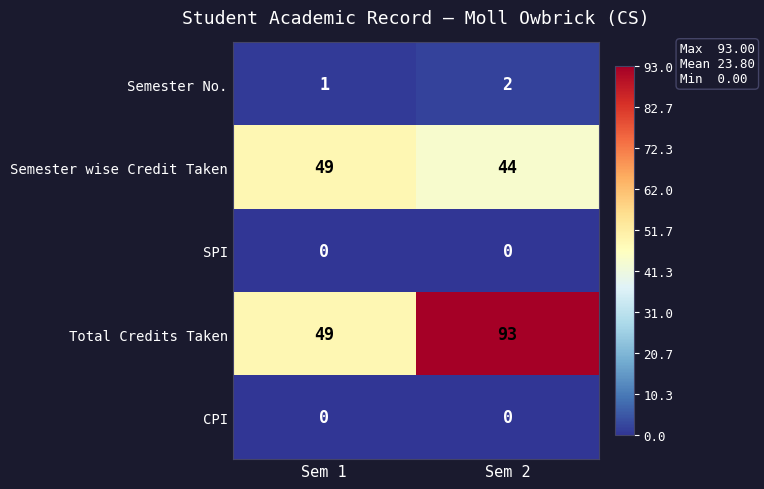

What is the total value across all series at Sem 2?

139